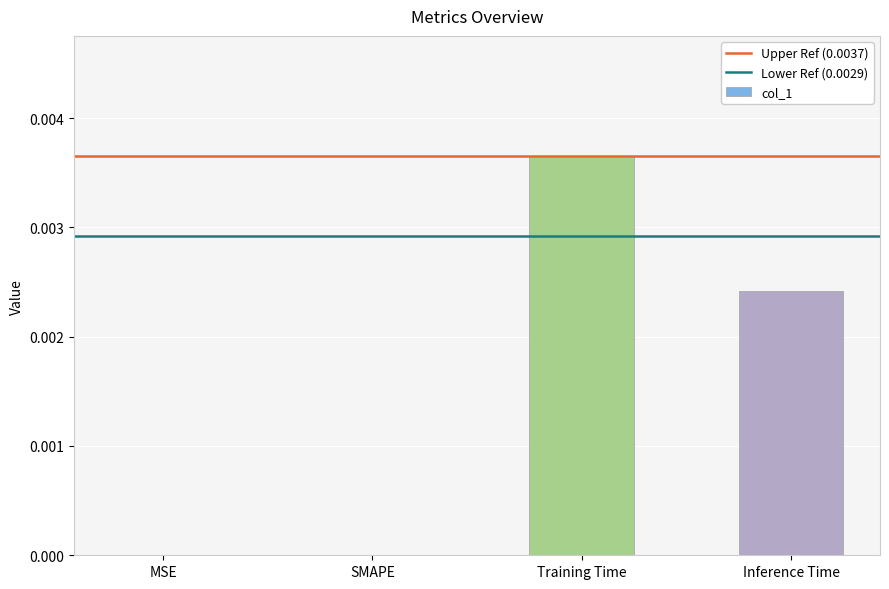

Which has a higher value, Inference Time or MSE?

Inference Time